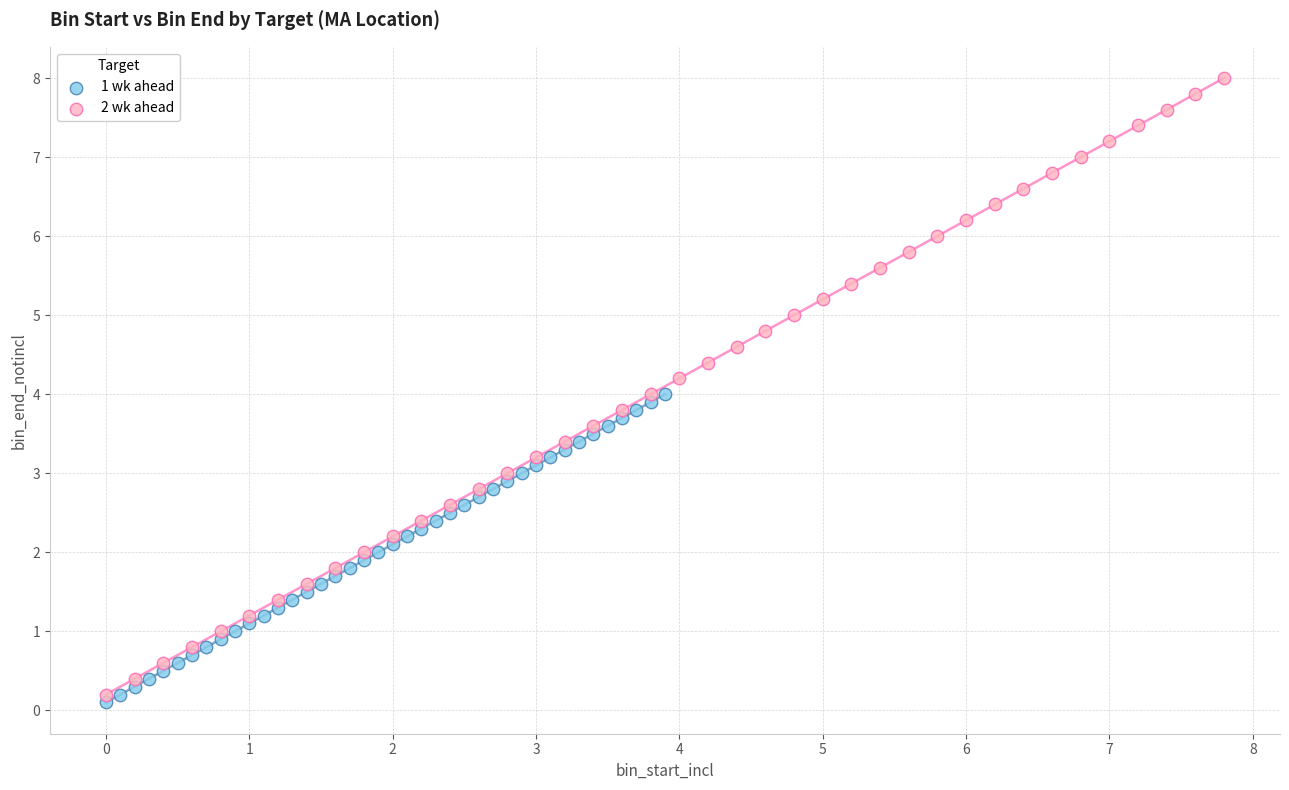

What are all the series names shown in the legend?

1 wk ahead, 2 wk ahead